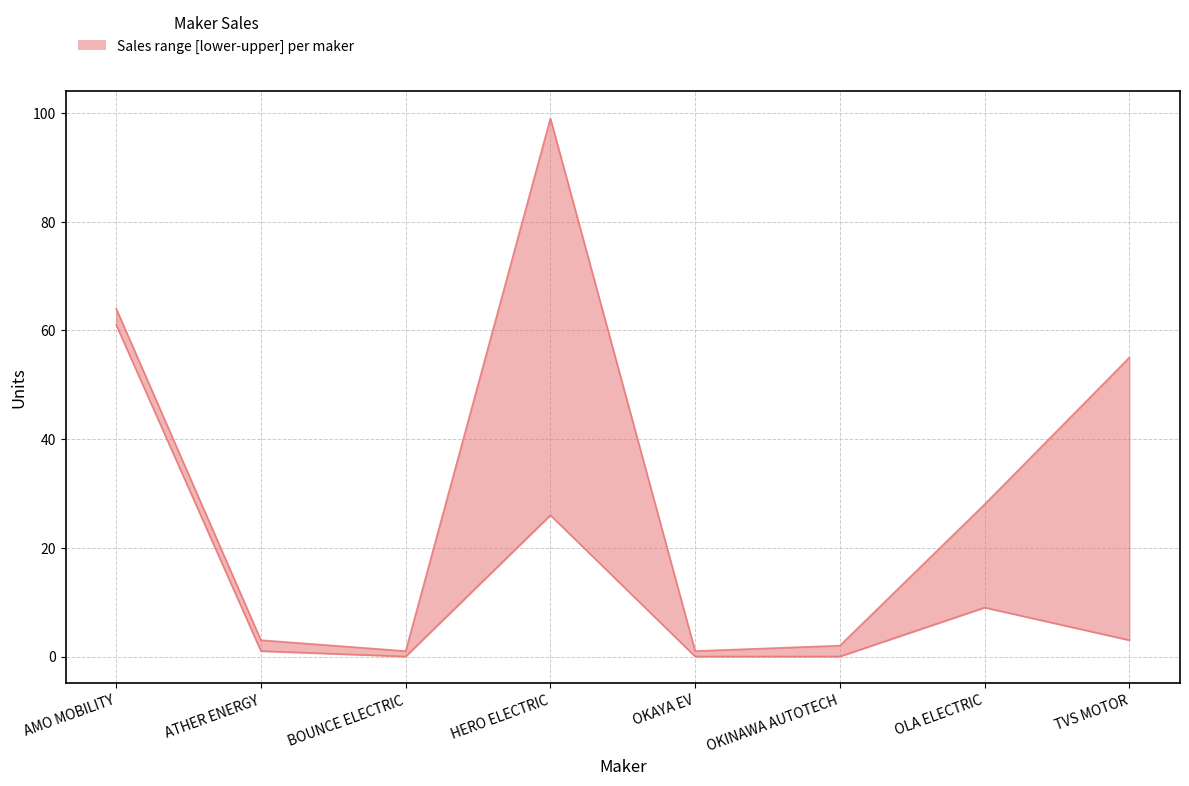

True or false: upper has a value of 167 at HERO ELECTRIC.

False